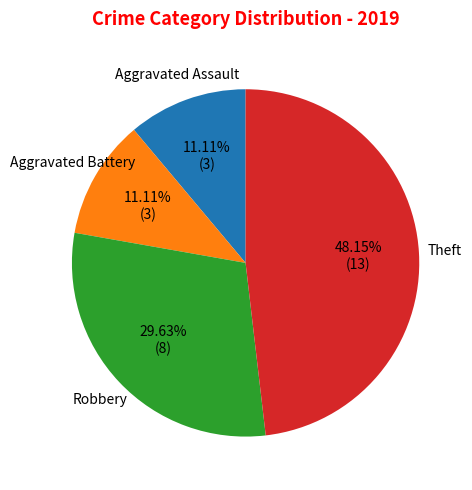

How many slices are in this pie chart?

4